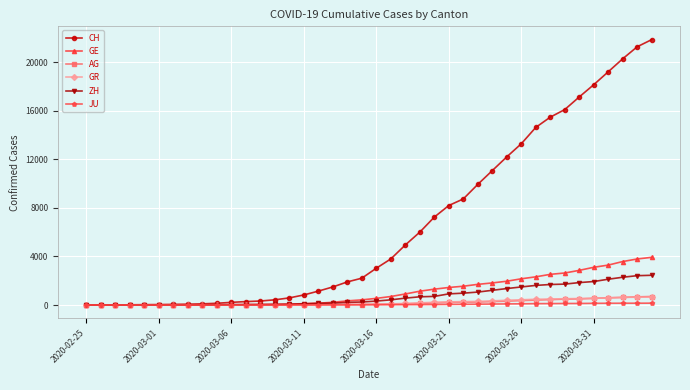

Does the chart display data point markers on the line(s)?

Yes